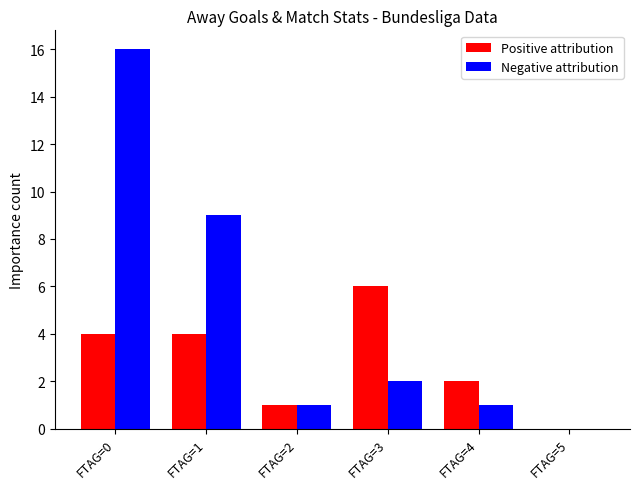

What is the maximum value shown in the chart?

16